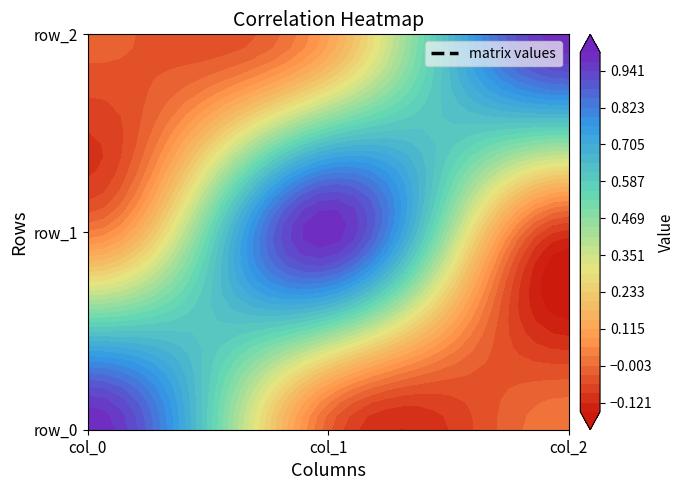

Reading left to right, transcribe all the data shown in this chart.

row_0: 1.0	-0.0	0.0
row_1: 0.0	1.0	-0.1
row_2: -0.0	0.1	1.0